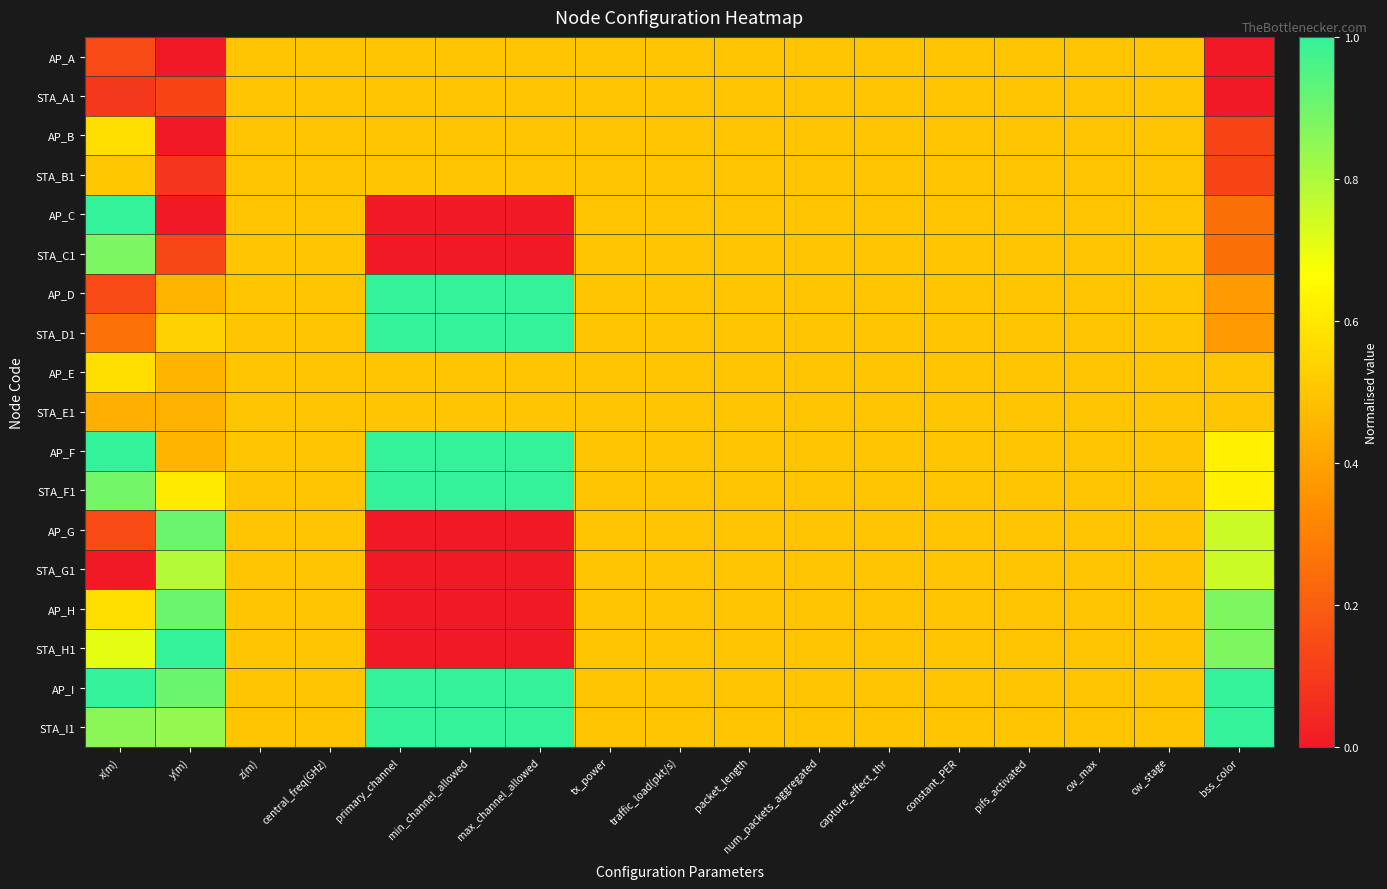

At which category is the sum across all series the highest?

x(m)